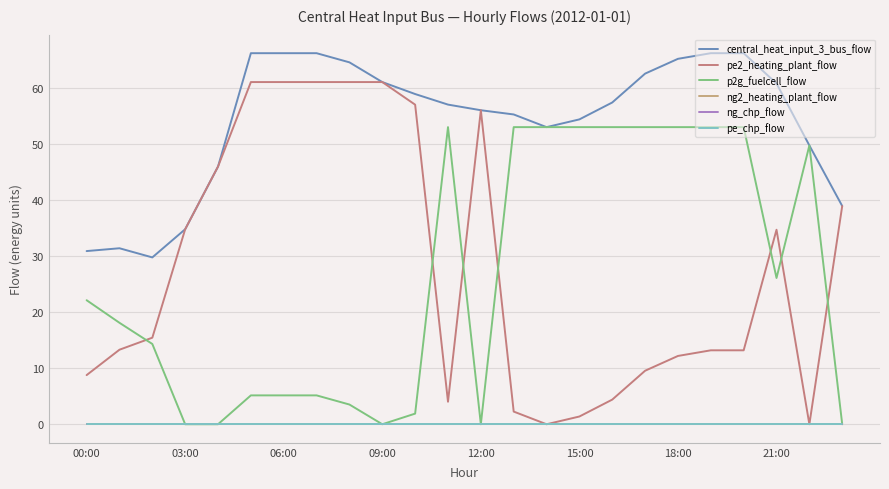

At which label is ng2_heating_plant_flow closest to 0?

00:00